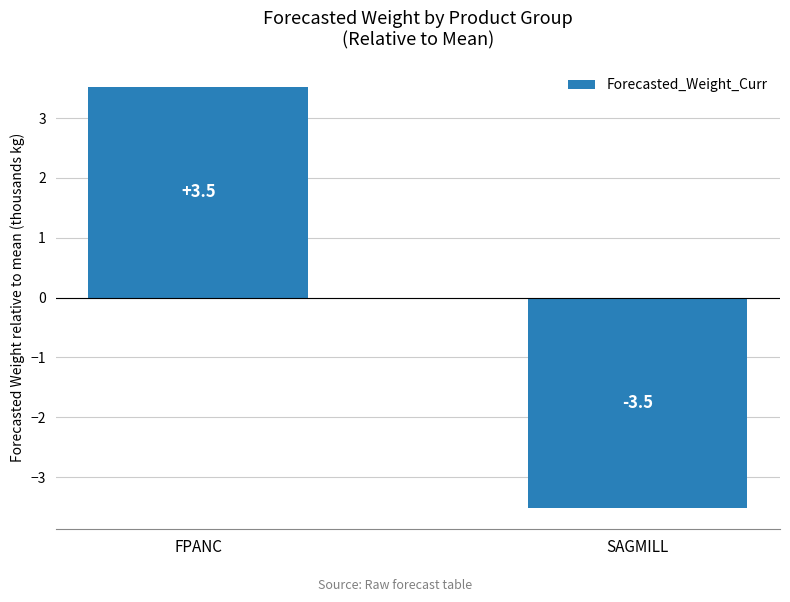

Does the chart contain any negative values?

Yes